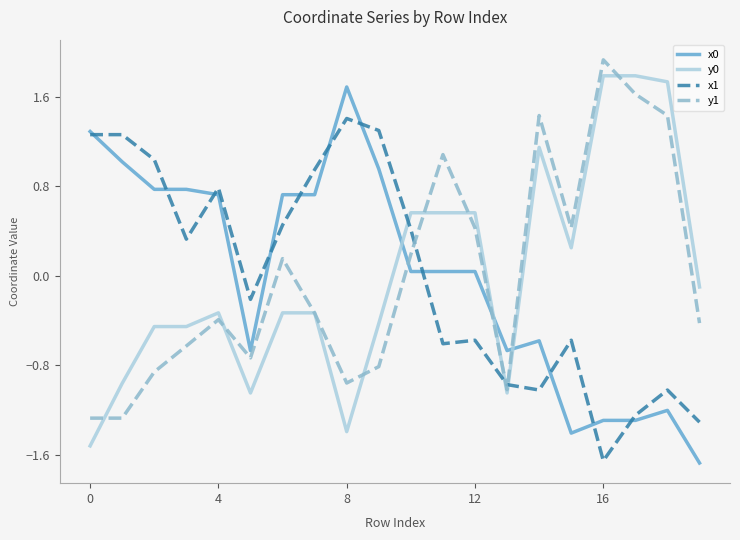

True or false: y1 and x1 cross at least once.

True